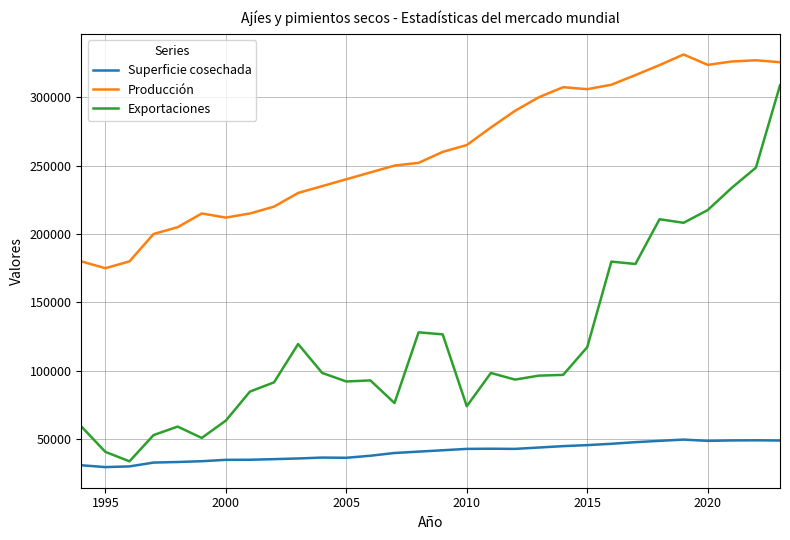

Which series has the widest spread of values?

Exportaciones